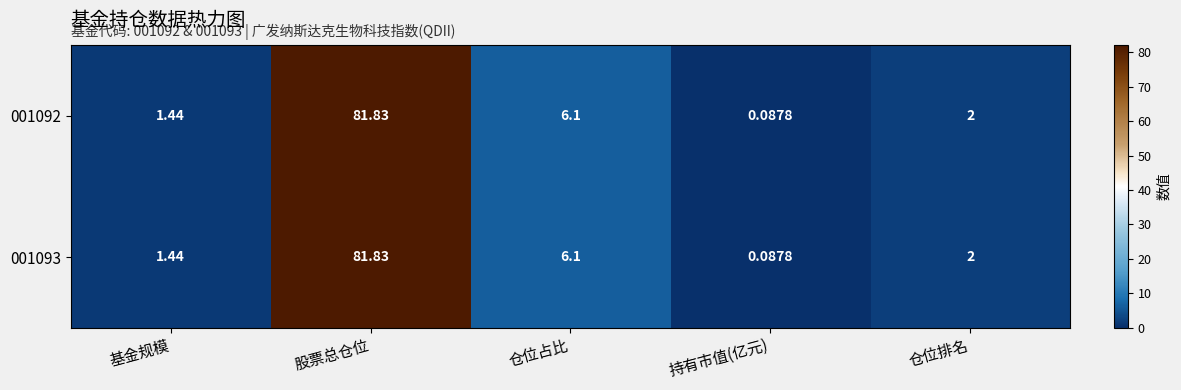

List the labels in order of 001092 value, smallest first.

持有市值(亿元), 基金规模, 仓位排名, 仓位占比, 股票总仓位